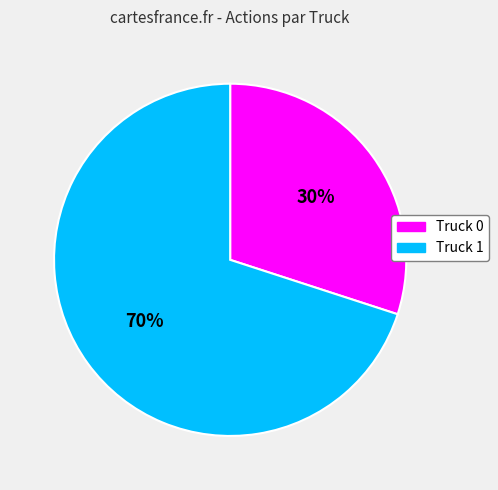

Which has a higher value, Truck 0 or Truck 1?

Truck 1